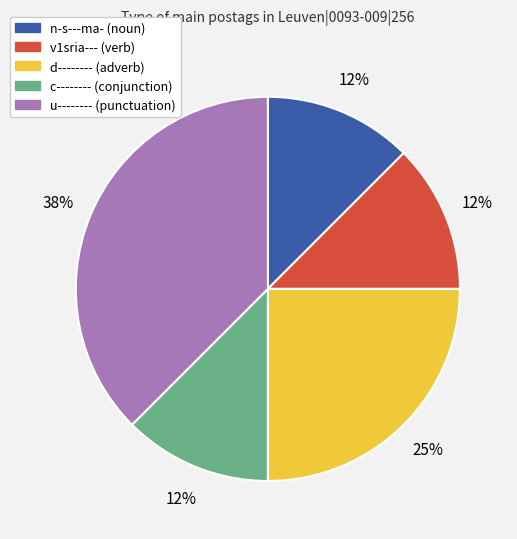

How many segments does this pie chart have?

5